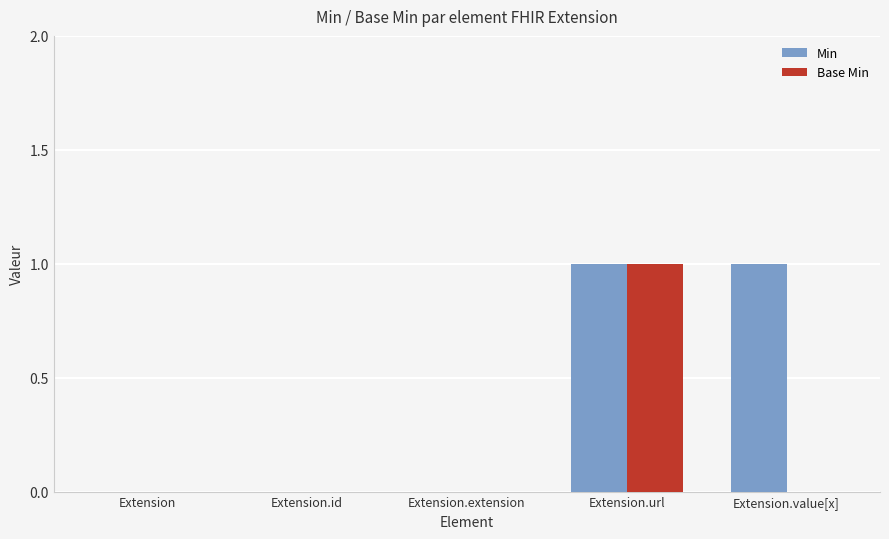

What are all the series names shown in the legend?

Min, Base Min